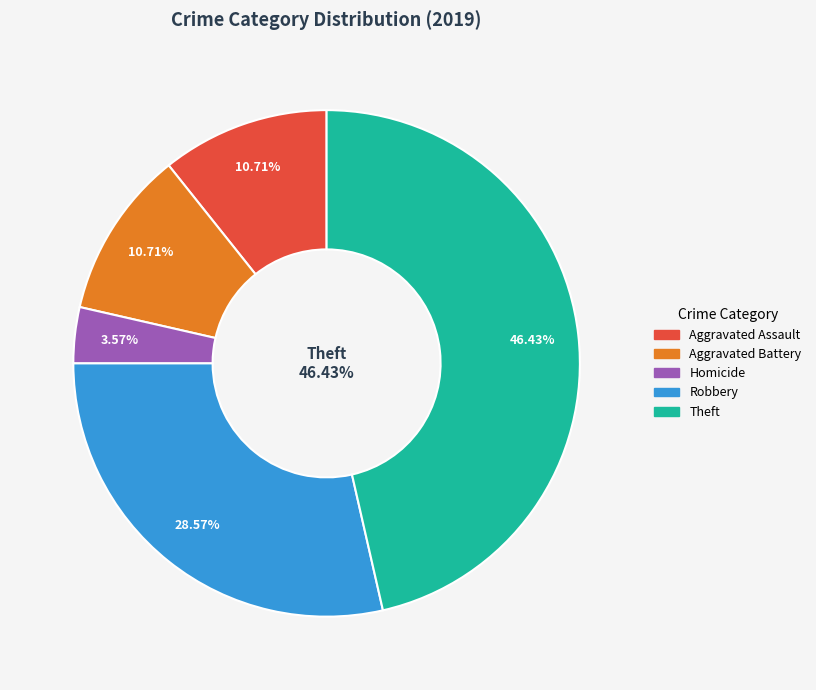

To the nearest percent, what percentage of the pie is Robbery?

29%